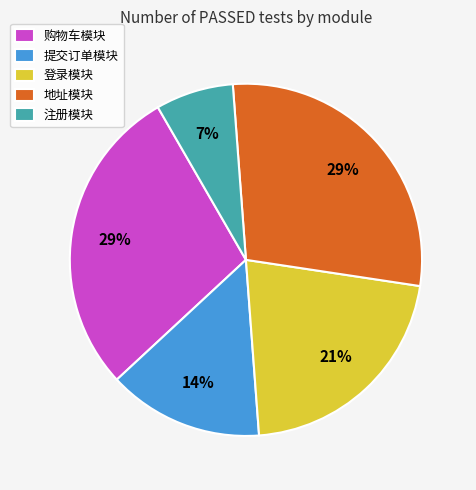

How many segments does this pie chart have?

5